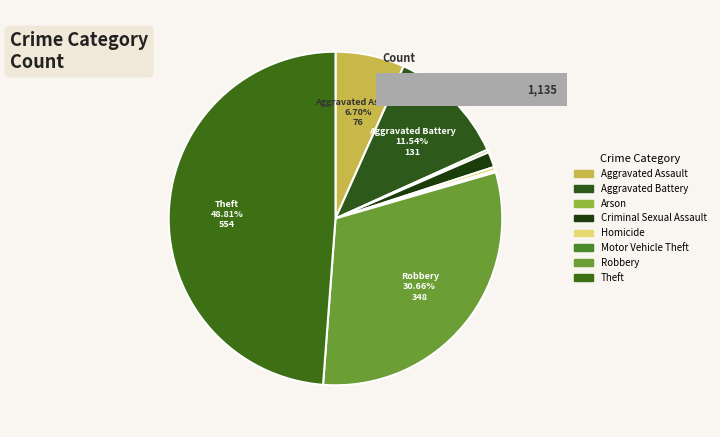

To the nearest percent, what portion does Theft represent?

49%